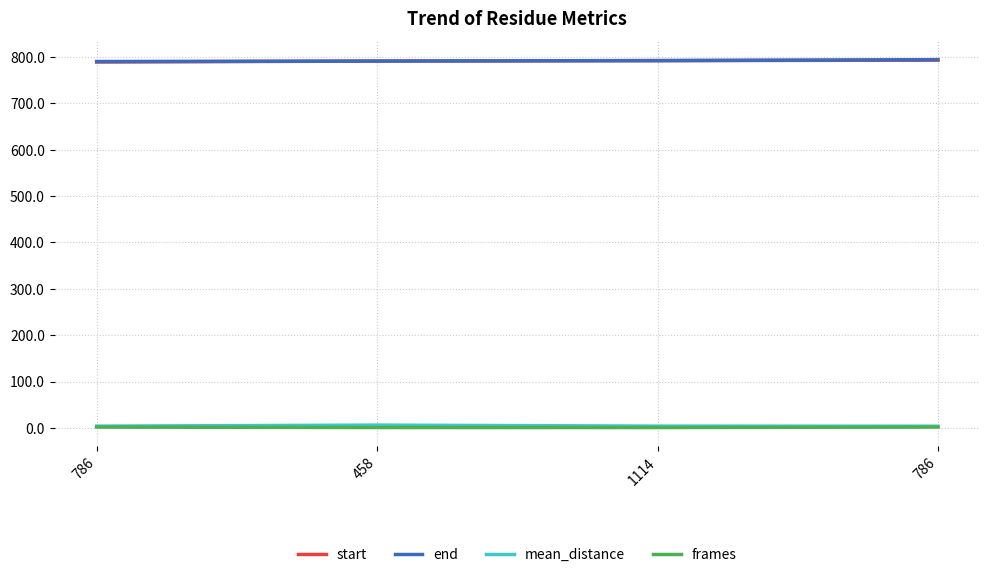

True or false: mean_distance has a value of 6.3 at 458.

True